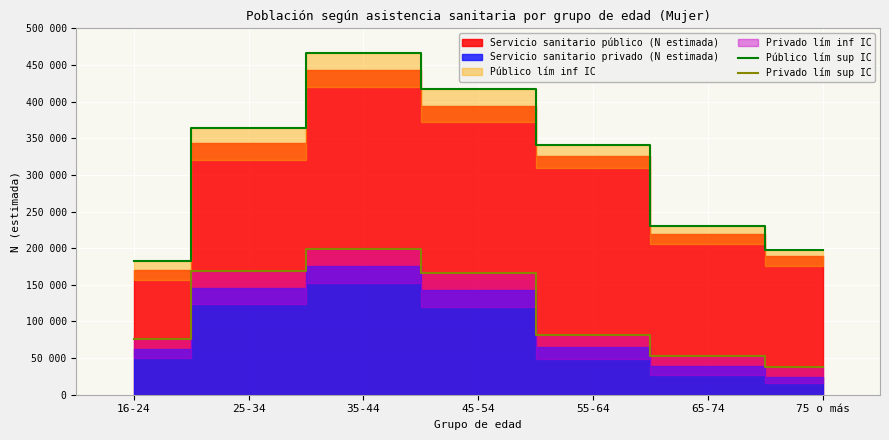

How many lines are shown in the chart?

2